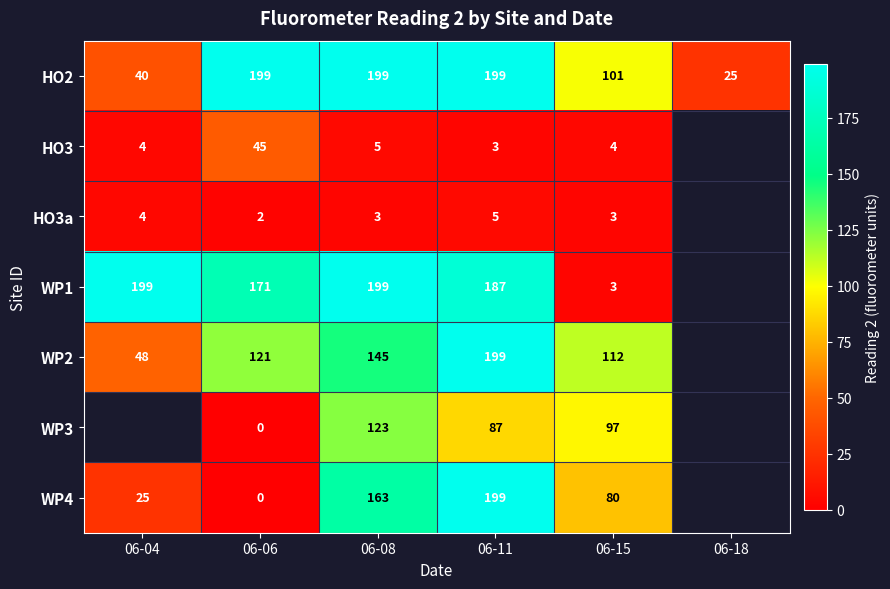

Which category has the highest value across all series?

06-06